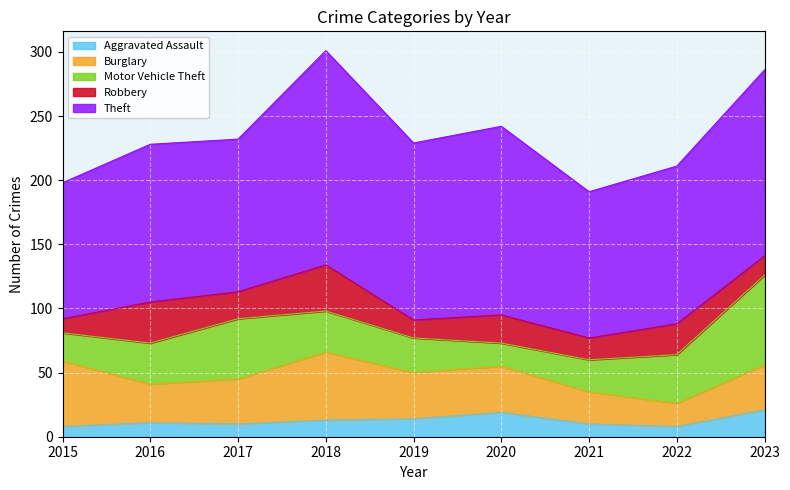

At how many categories does at least one series exceed 22?

9